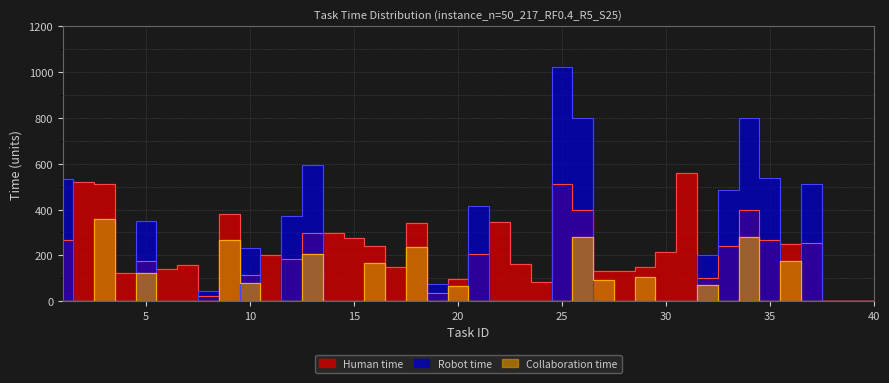

The value of Robot time at 1 is 532. True or false?

True